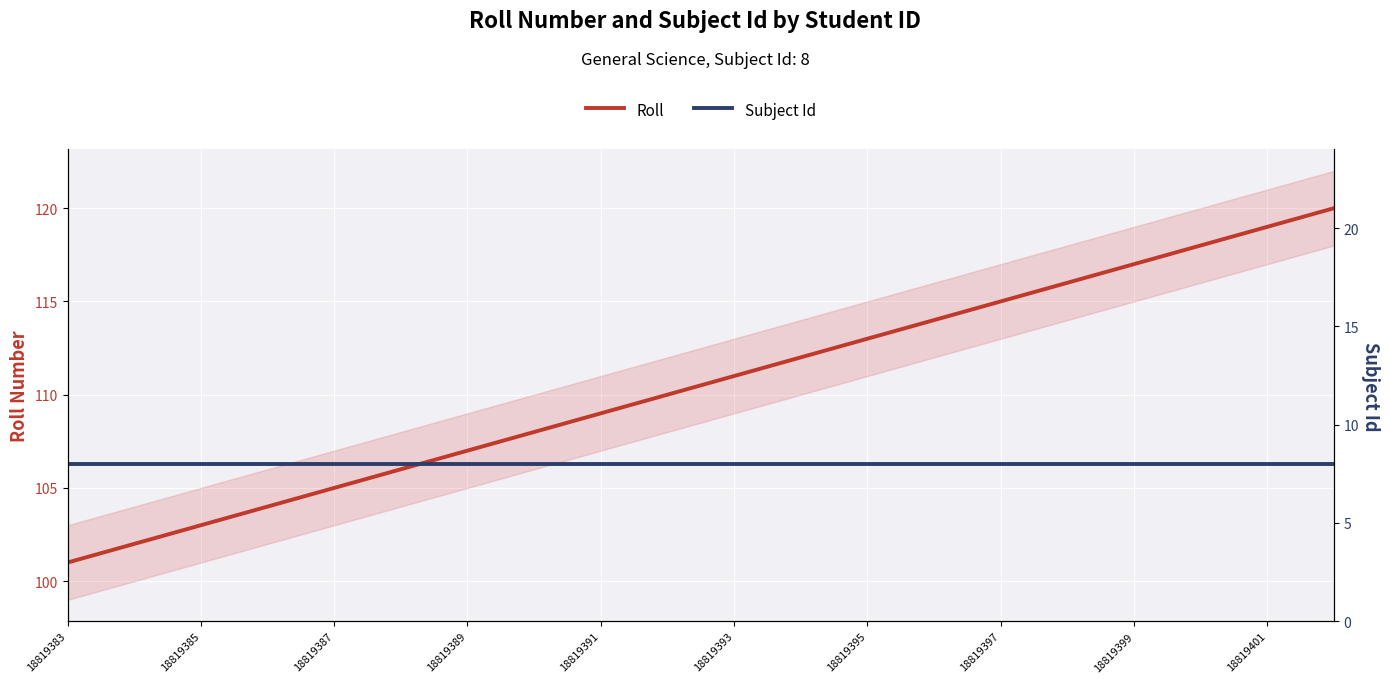

Is this an area chart (filled region under the line)?

No